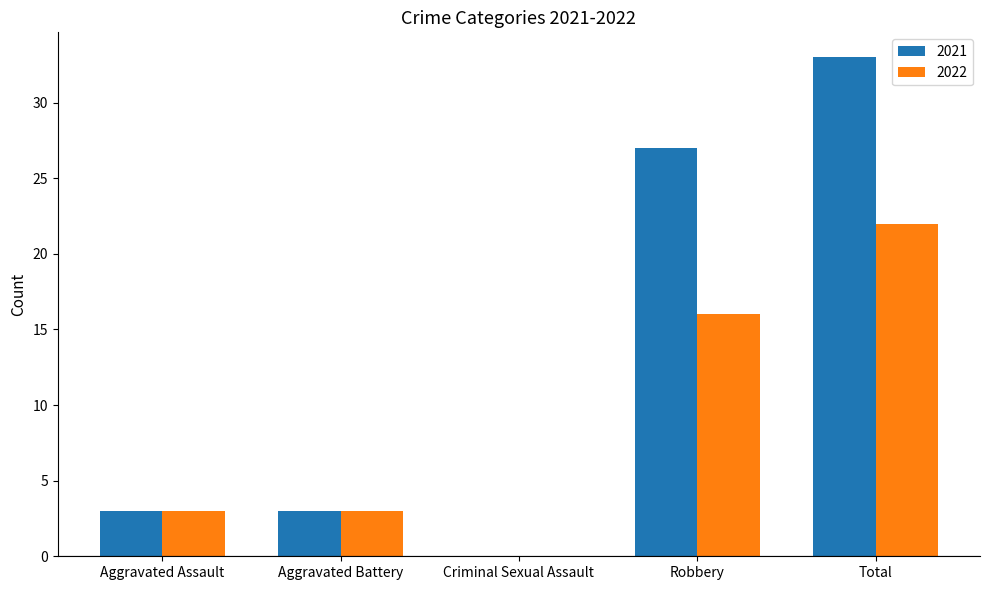

Reading left to right, what are all the values shown in this chart?

2021: Aggravated Assault=3	Aggravated Battery=3	Criminal Sexual Assault=0	Robbery=27	Total=33
2022: Aggravated Assault=3	Aggravated Battery=3	Criminal Sexual Assault=0	Robbery=16	Total=22